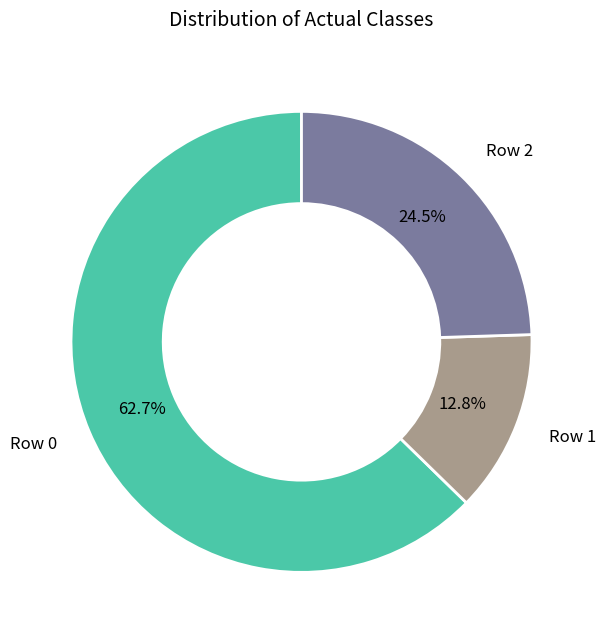

Between Row 0 and Row 2, which is larger?

Row 0